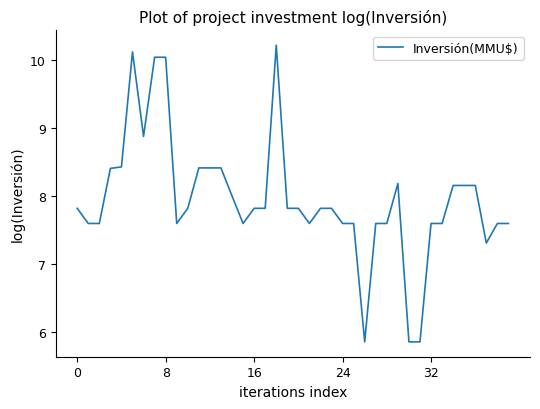

True or false: there are more than 1 points higher than both neighbors.

True